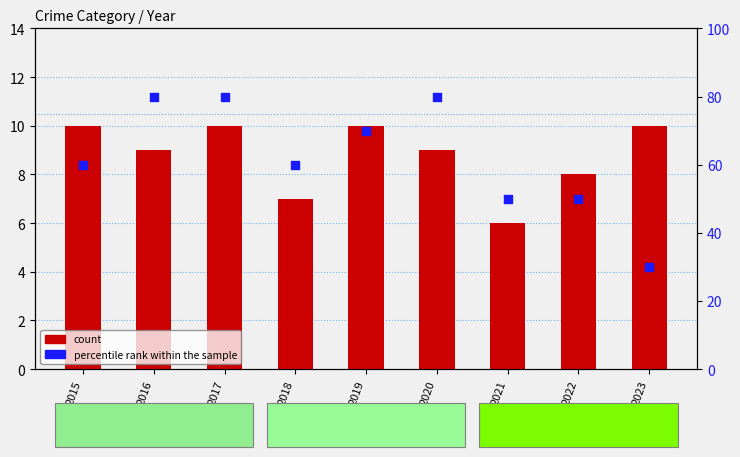

At which category is the sum across all series the highest?

2017